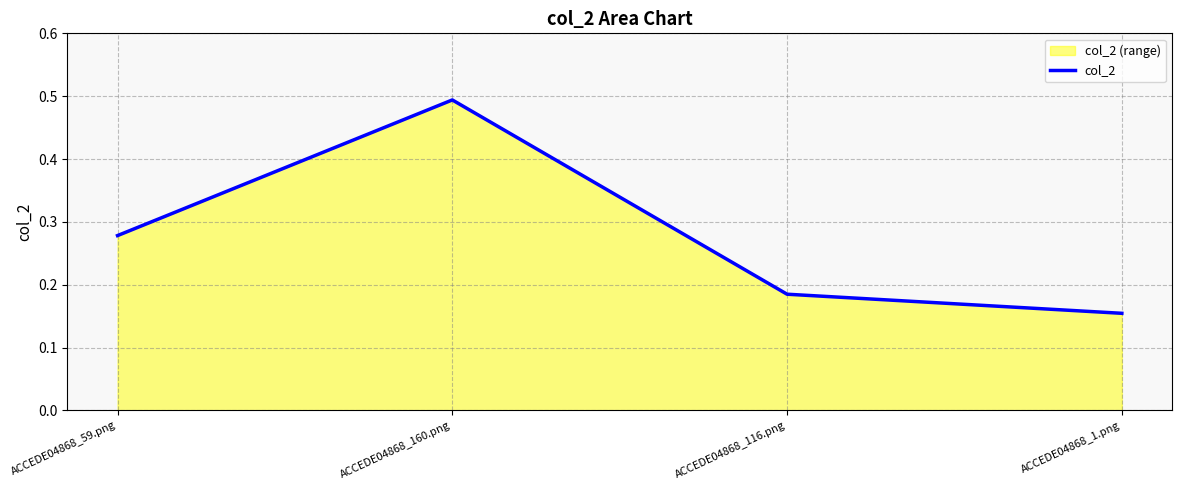

What is the label of the 1st point from the left?

ACCEDE04868_59.png